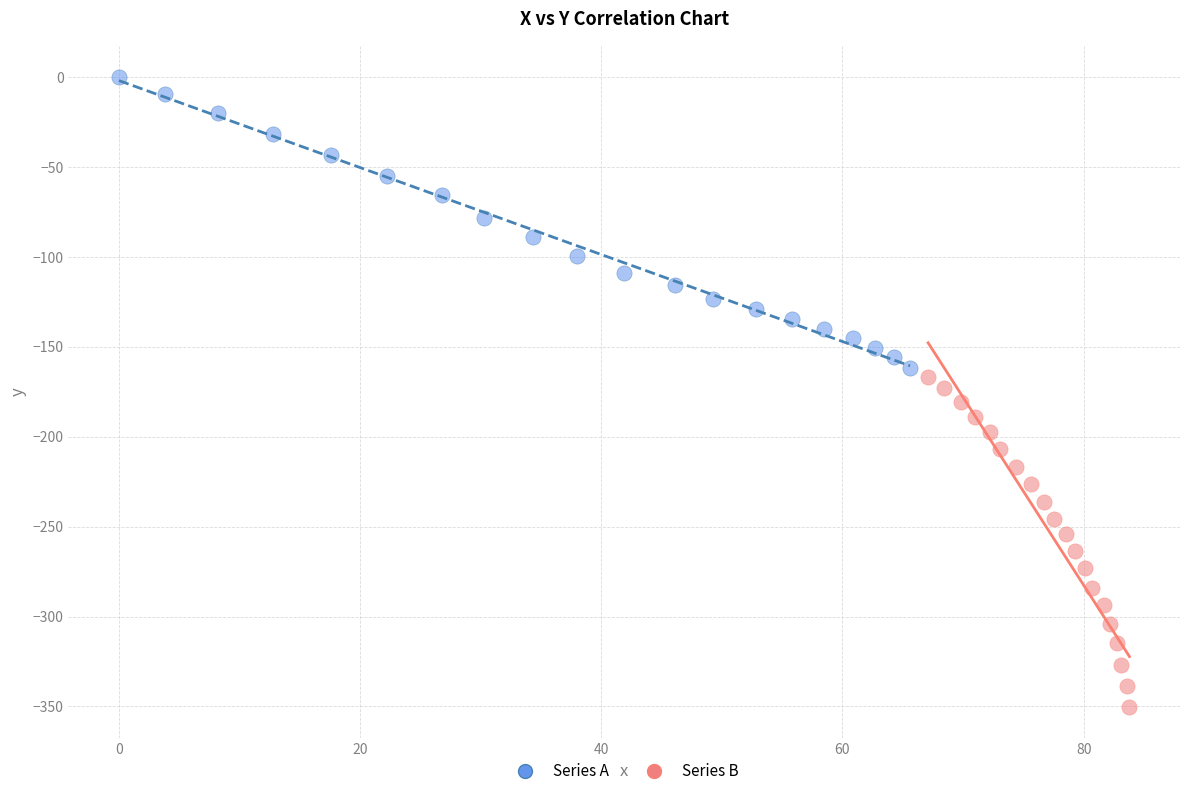

Which series contains the lowest Y value?

Series B